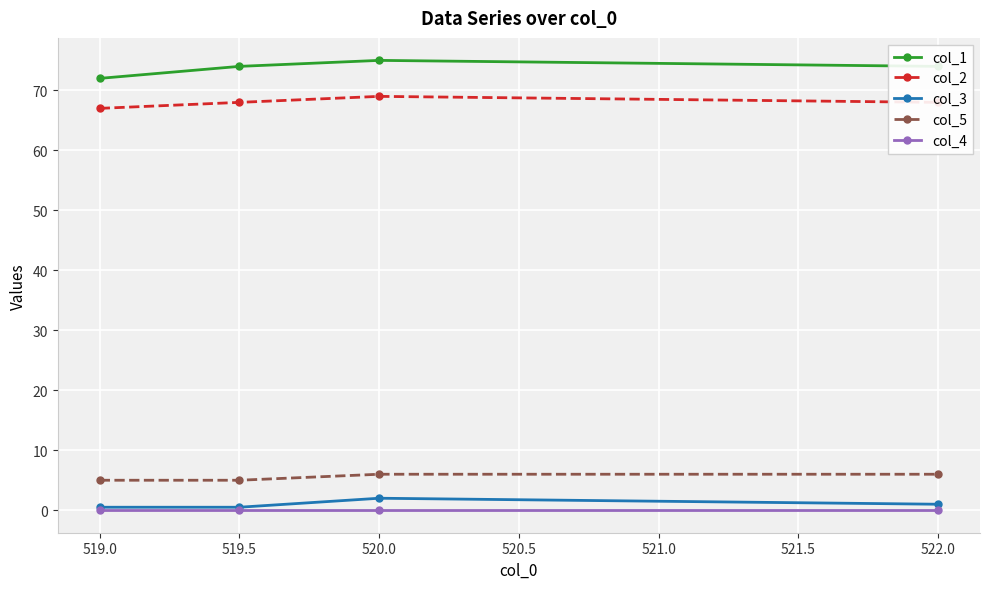

What is the label of the 4th point from the left?

522.0